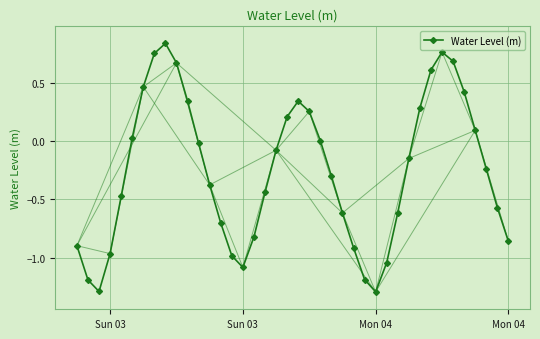

How many values are below zero?

24